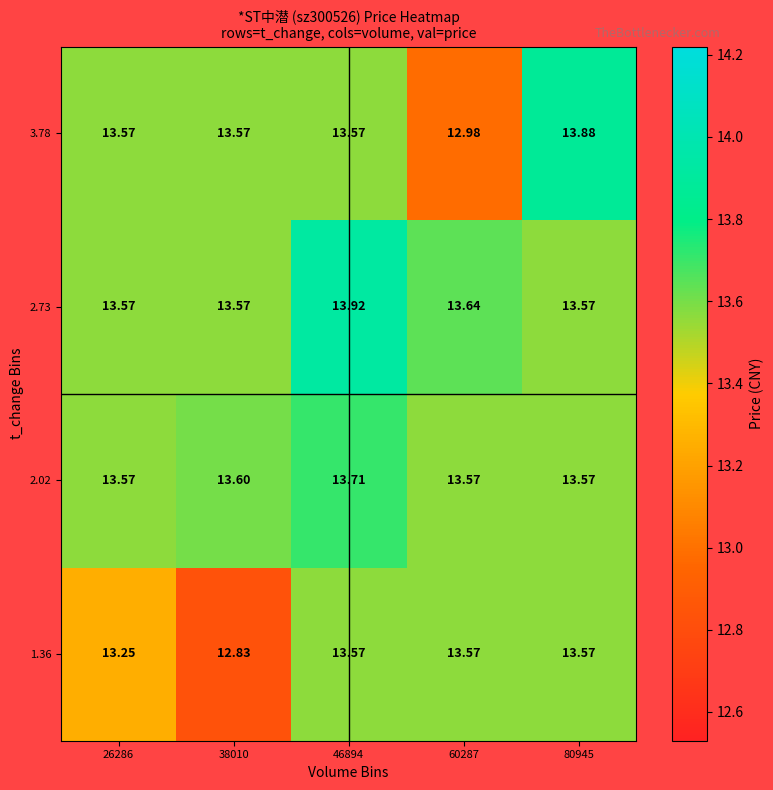

Is the value of 1.36 at 46894 greater than the value of 2.02 at 38010?

No